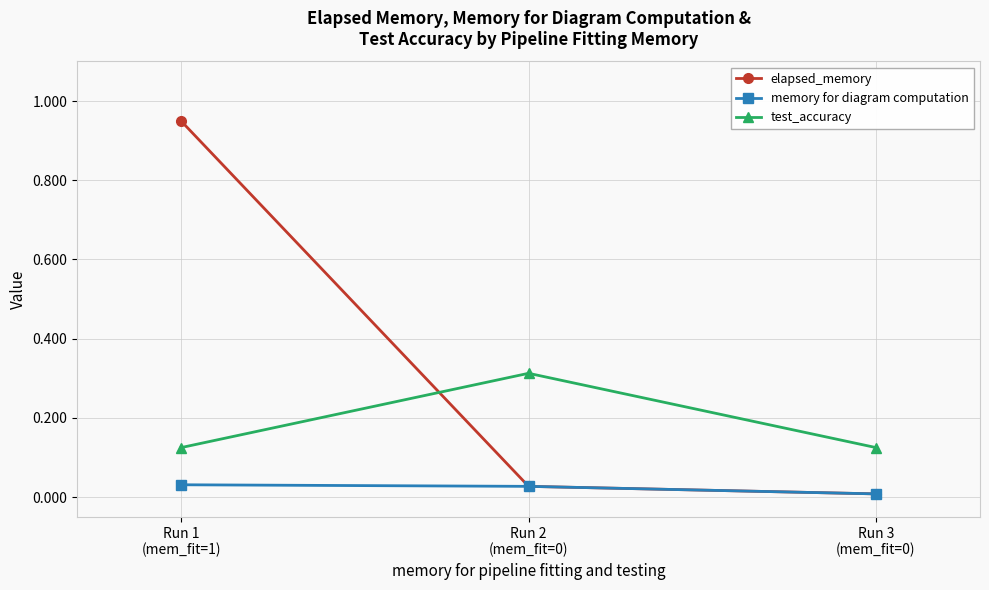

Rank the series by their average value, from highest to lowest.

elapsed_memory, test_accuracy, memory for diagram computation